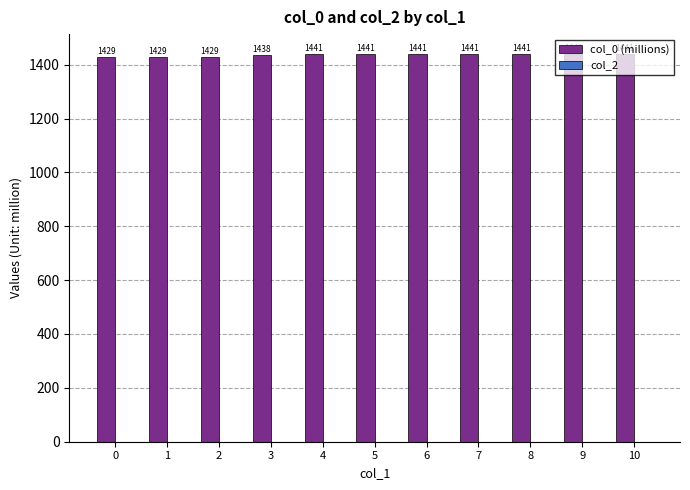

What is the value of the 6th bar from the left?

1440.8